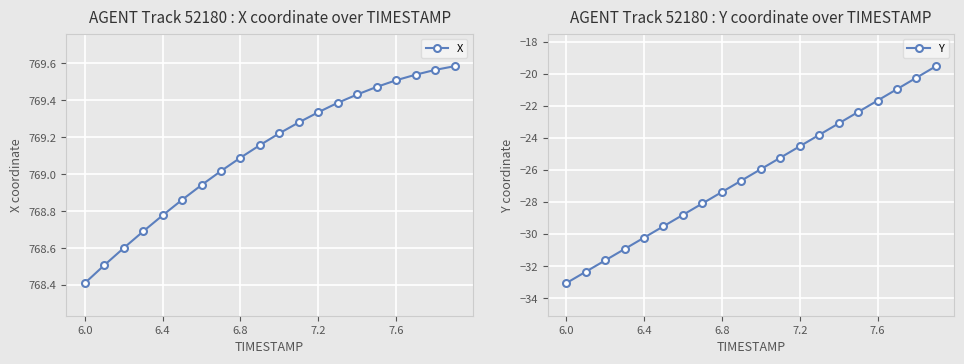

True or false: X has more than 2 interior local peaks.

False